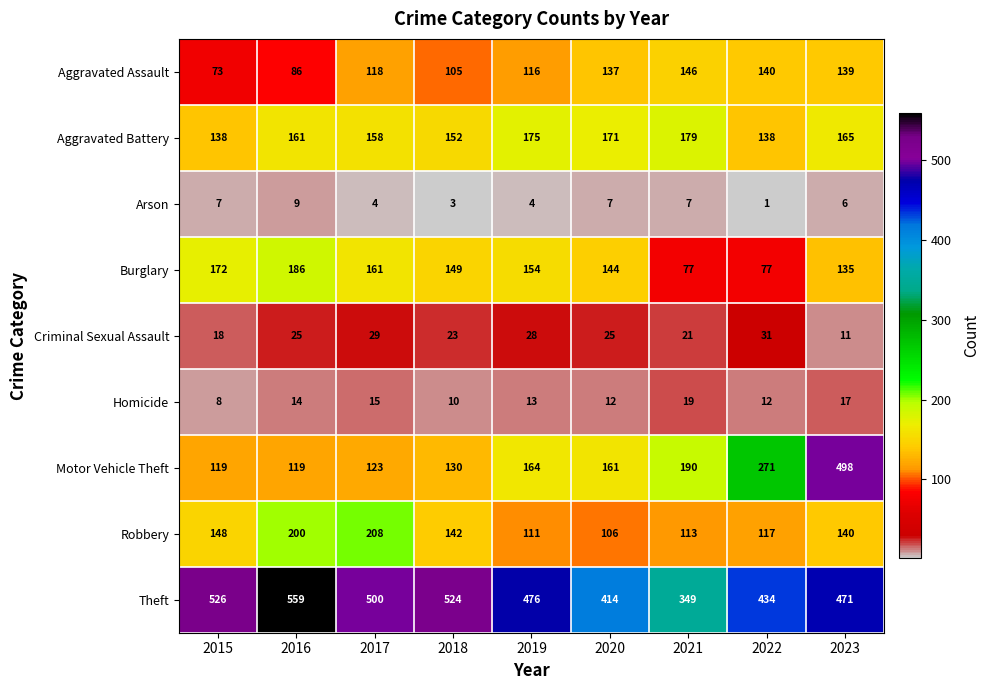

What is the total value across all series at 2018?

1238